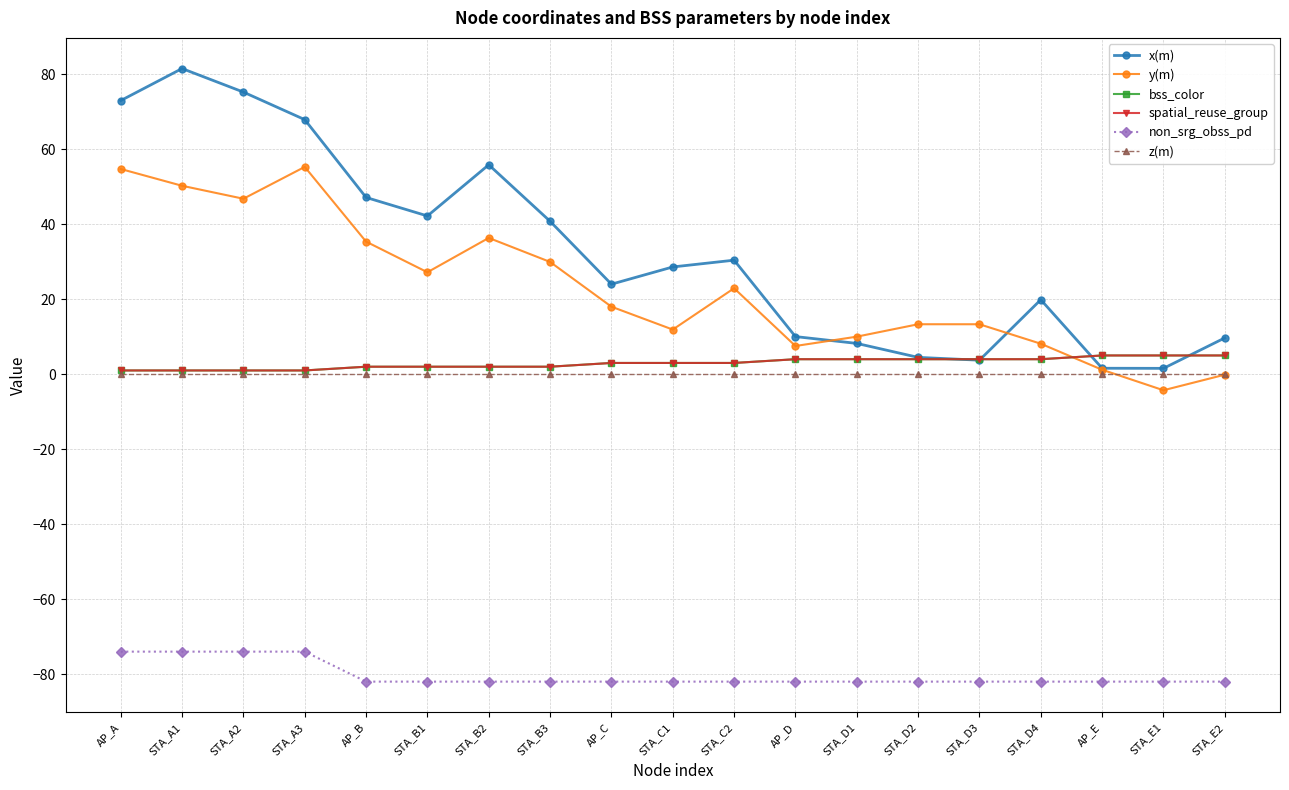

Reading left to right, what are all the values shown in this chart?

x(m): AP_A=73.0	STA_A1=81.5	STA_A2=75.3	STA_A3=67.9	AP_B=47.1	STA_B1=42.2	STA_B2=55.9	STA_B3=40.8	AP_C=24.0	STA_C1=28.6	STA_C2=30.4	AP_D=10.0	STA_D1=8.2	STA_D2=4.5	STA_D3=3.7	STA_D4=19.9	AP_E=1.6	STA_E1=1.6	STA_E2=9.7
y(m): AP_A=54.7	STA_A1=50.3	STA_A2=46.8	STA_A3=55.3	AP_B=35.4	STA_B1=27.2	STA_B2=36.4	STA_B3=29.9	AP_C=18.0	STA_C1=11.9	STA_C2=22.9	AP_D=7.5	STA_D1=10.0	STA_D2=13.3	STA_D3=13.3	STA_D4=8.1	AP_E=1.2	STA_E1=-4.3	STA_E2=-0.1
bss_color: AP_A=1.0	STA_A1=1.0	STA_A2=1.0	STA_A3=1.0	AP_B=2.0	STA_B1=2.0	STA_B2=2.0	STA_B3=2.0	AP_C=3.0	STA_C1=3.0	STA_C2=3.0	AP_D=4.0	STA_D1=4.0	STA_D2=4.0	STA_D3=4.0	STA_D4=4.0	AP_E=5.0	STA_E1=5.0	STA_E2=5.0
spatial_reuse_group: AP_A=1.0	STA_A1=1.0	STA_A2=1.0	STA_A3=1.0	AP_B=2.0	STA_B1=2.0	STA_B2=2.0	STA_B3=2.0	AP_C=3.0	STA_C1=3.0	STA_C2=3.0	AP_D=4.0	STA_D1=4.0	STA_D2=4.0	STA_D3=4.0	STA_D4=4.0	AP_E=5.0	STA_E1=5.0	STA_E2=5.0
non_srg_obss_pd: AP_A=-74.0	STA_A1=-74.0	STA_A2=-74.0	STA_A3=-74.0	AP_B=-82.0	STA_B1=-82.0	STA_B2=-82.0	STA_B3=-82.0	AP_C=-82.0	STA_C1=-82.0	STA_C2=-82.0	AP_D=-82.0	STA_D1=-82.0	STA_D2=-82.0	STA_D3=-82.0	STA_D4=-82.0	AP_E=-82.0	STA_E1=-82.0	STA_E2=-82.0
z(m): AP_A=0.0	STA_A1=0.0	STA_A2=0.0	STA_A3=0.0	AP_B=0.0	STA_B1=0.0	STA_B2=0.0	STA_B3=0.0	AP_C=0.0	STA_C1=0.0	STA_C2=0.0	AP_D=0.0	STA_D1=0.0	STA_D2=0.0	STA_D3=0.0	STA_D4=0.0	AP_E=0.0	STA_E1=0.0	STA_E2=0.0